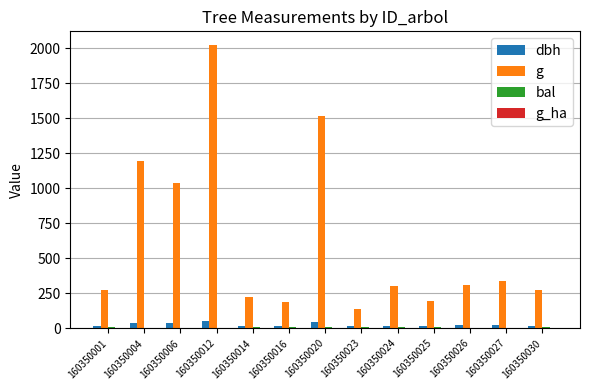

The g series shows 270.3 at 160350030. True or false?

True